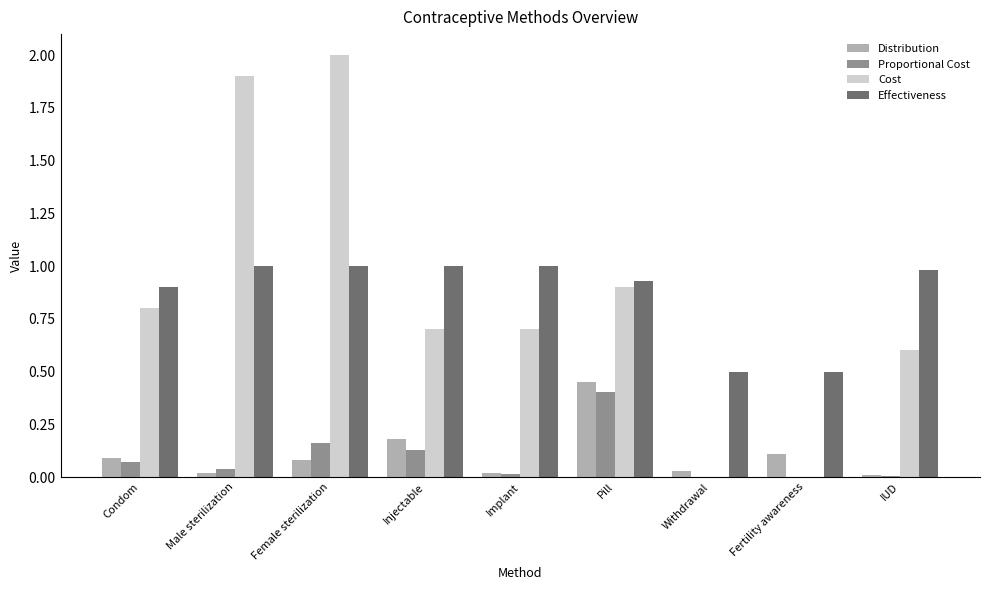

How many data points does each series have?

9